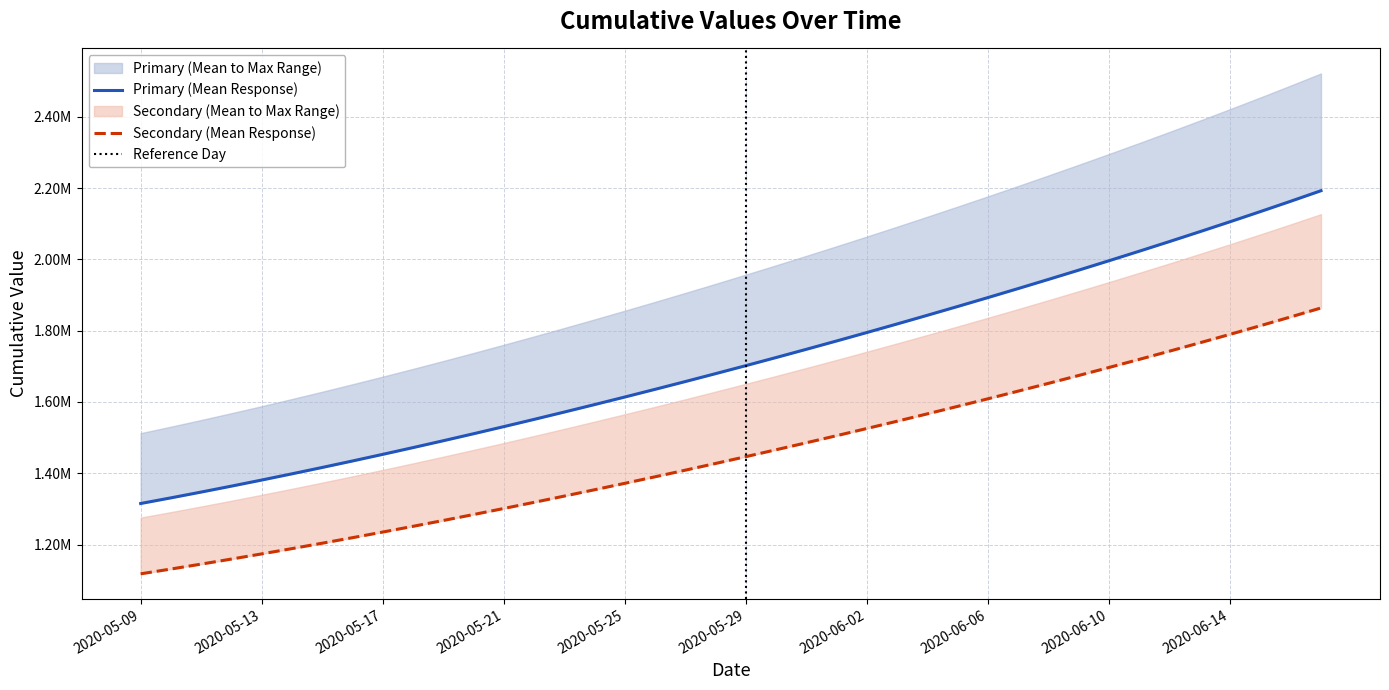

What is the label of the 25th point from the left?

2020-06-02